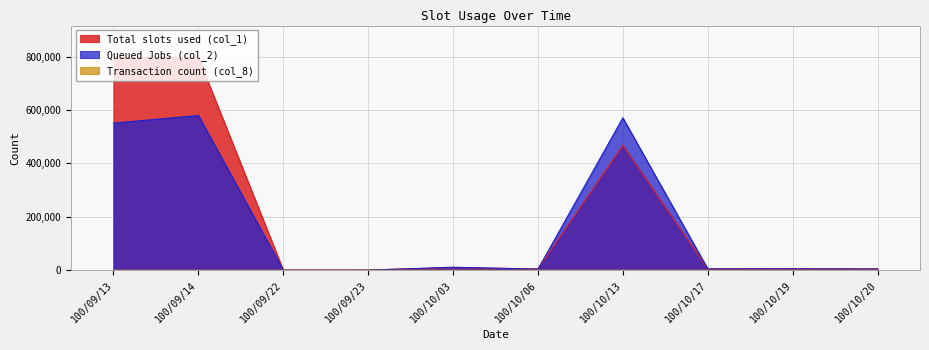

What is the spread (max minus min) of values at 100/09/22?

999